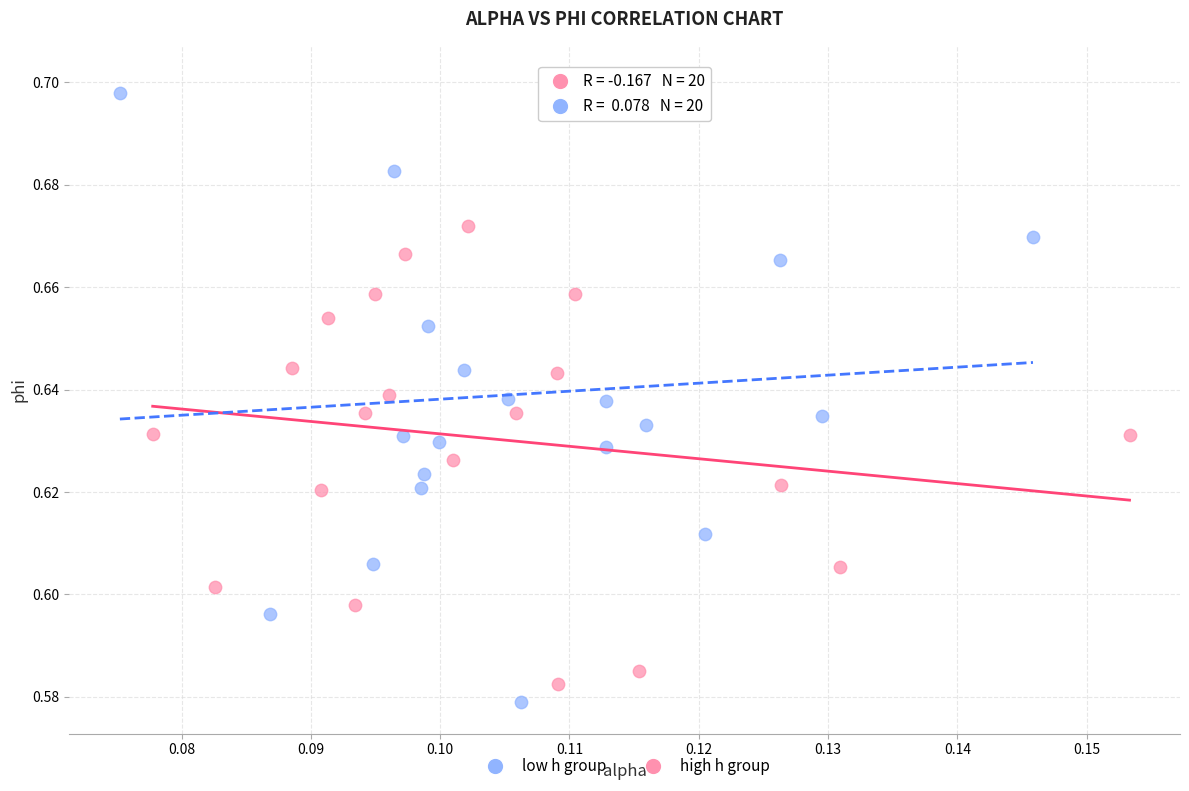

What are all the series names shown in the legend?

low h group, high h group